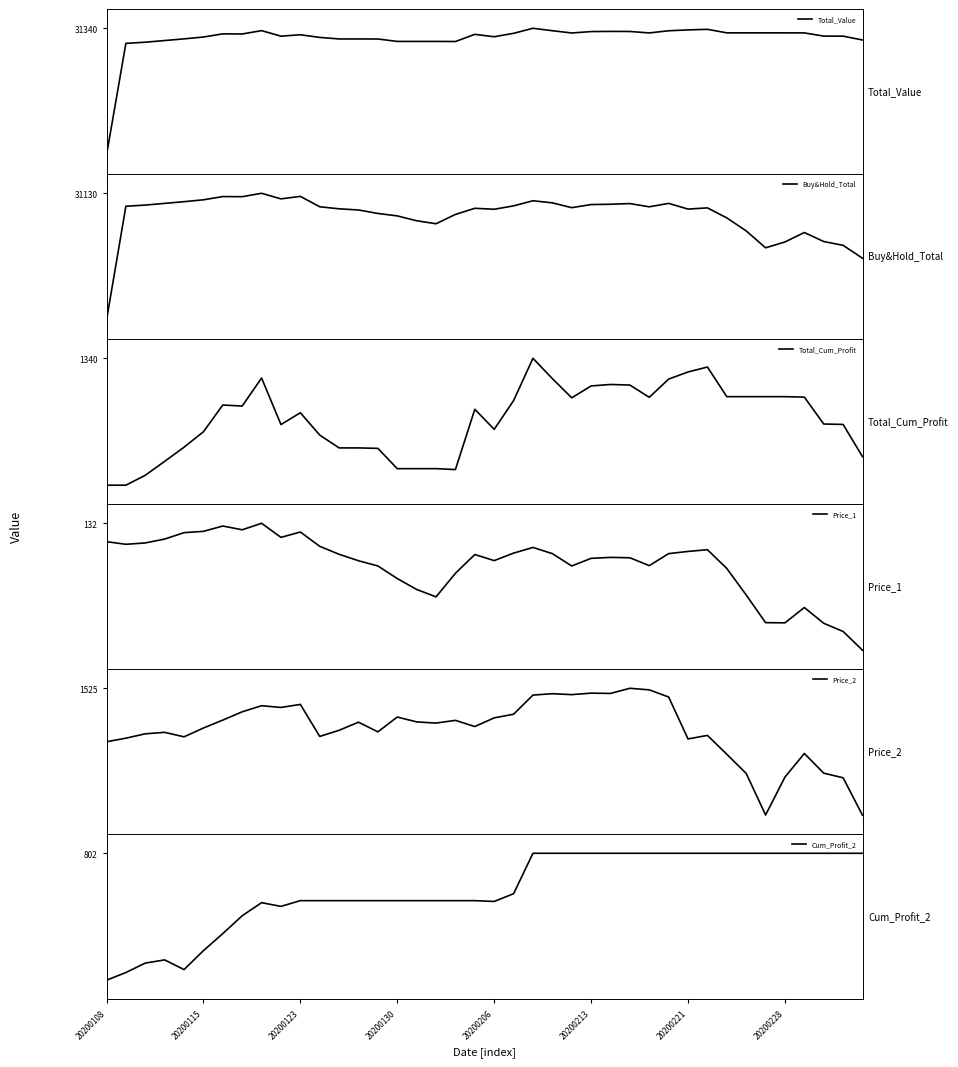

True or false: Price_2 and Total_Cum_Profit cross at least once.

False